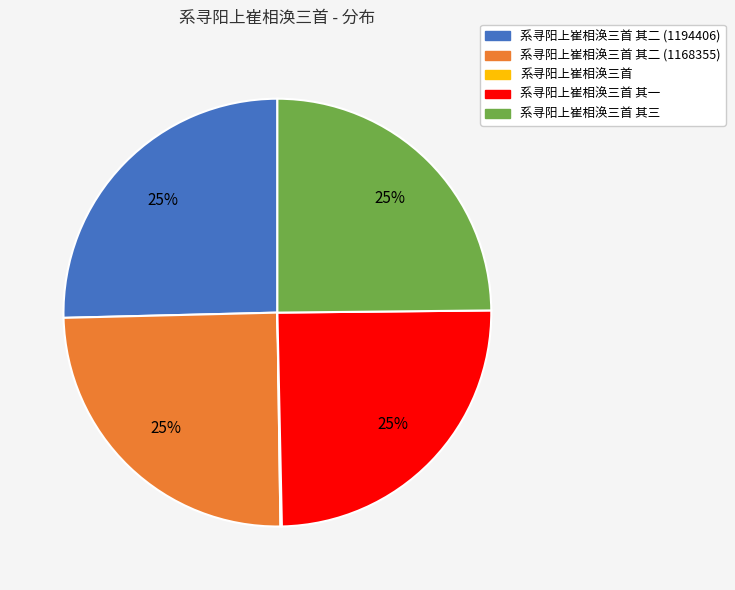

To the nearest percent, what is the average slice percentage?

20%